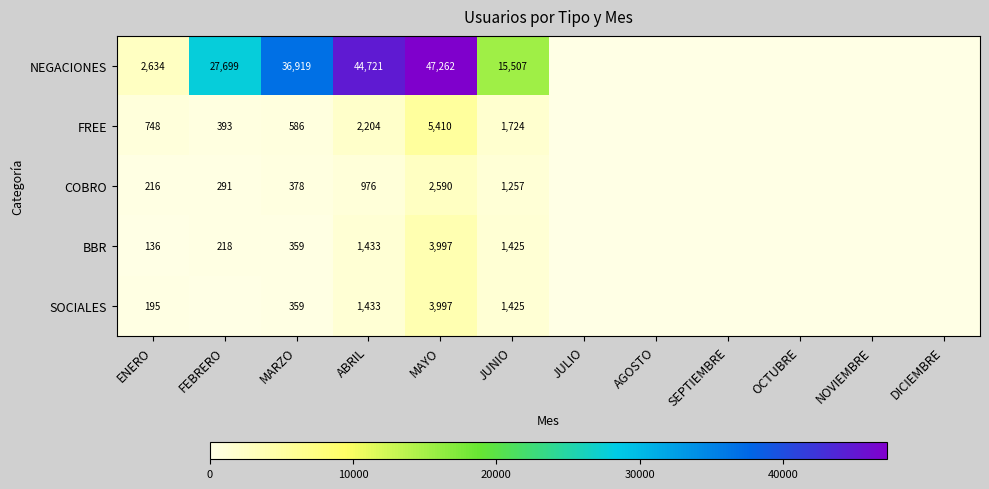

Is it true that NEGACIONES equals 4785 at JUNIO?

False